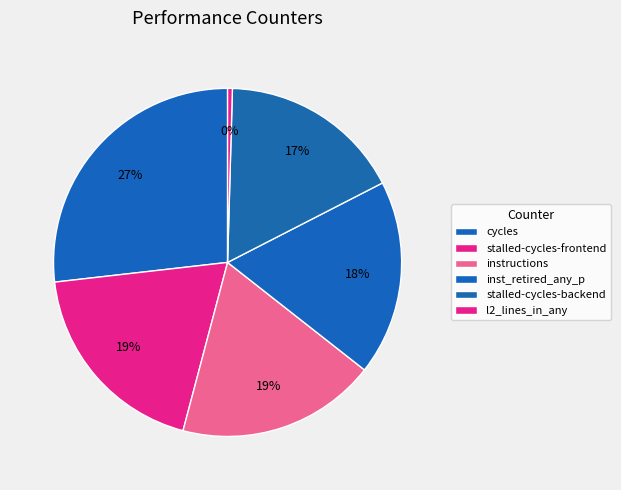

True or false: cycles accounts for 36% of the total.

False